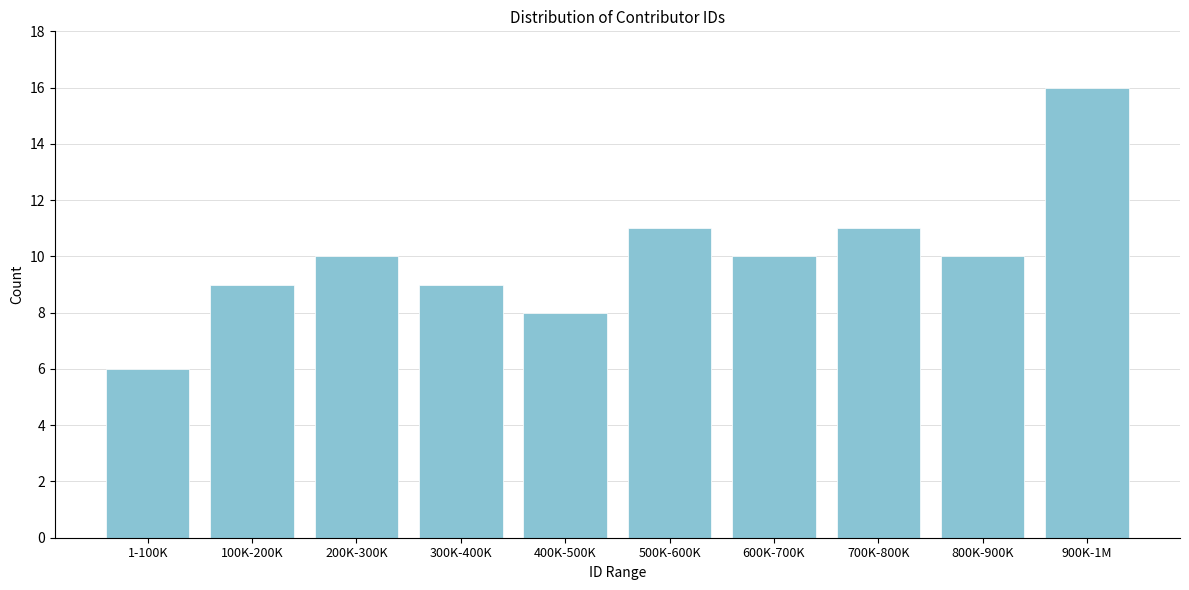

Reading left to right, extract all data points from this chart.

1-100K=6	100K-200K=9	200K-300K=10	300K-400K=9	400K-500K=8	500K-600K=11	600K-700K=10	700K-800K=11	800K-900K=10	900K-1M=16